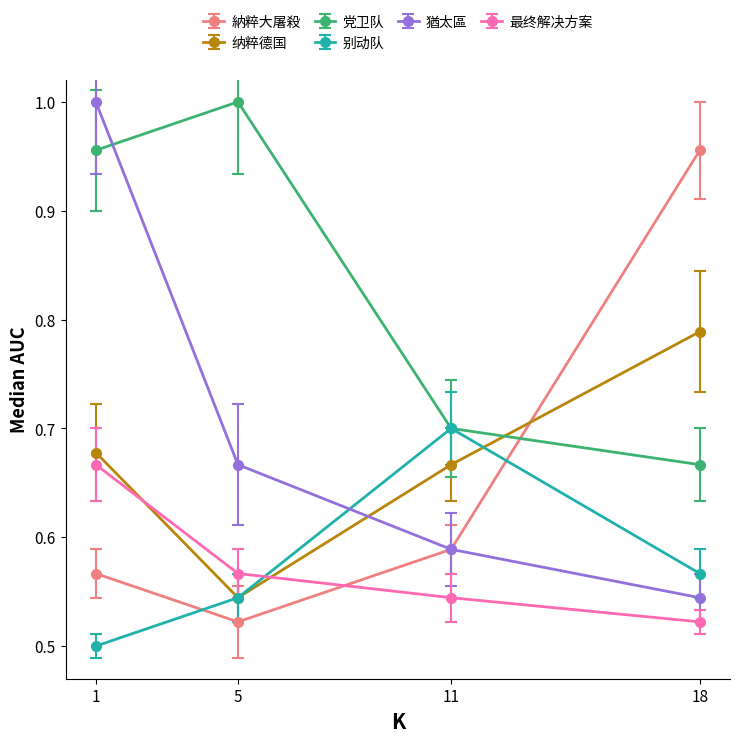

Rank the series at 18 from lowest to highest value.

最终解决方案, 猶太區, 别动队, 党卫队, 纳粹德国, 納粹大屠殺